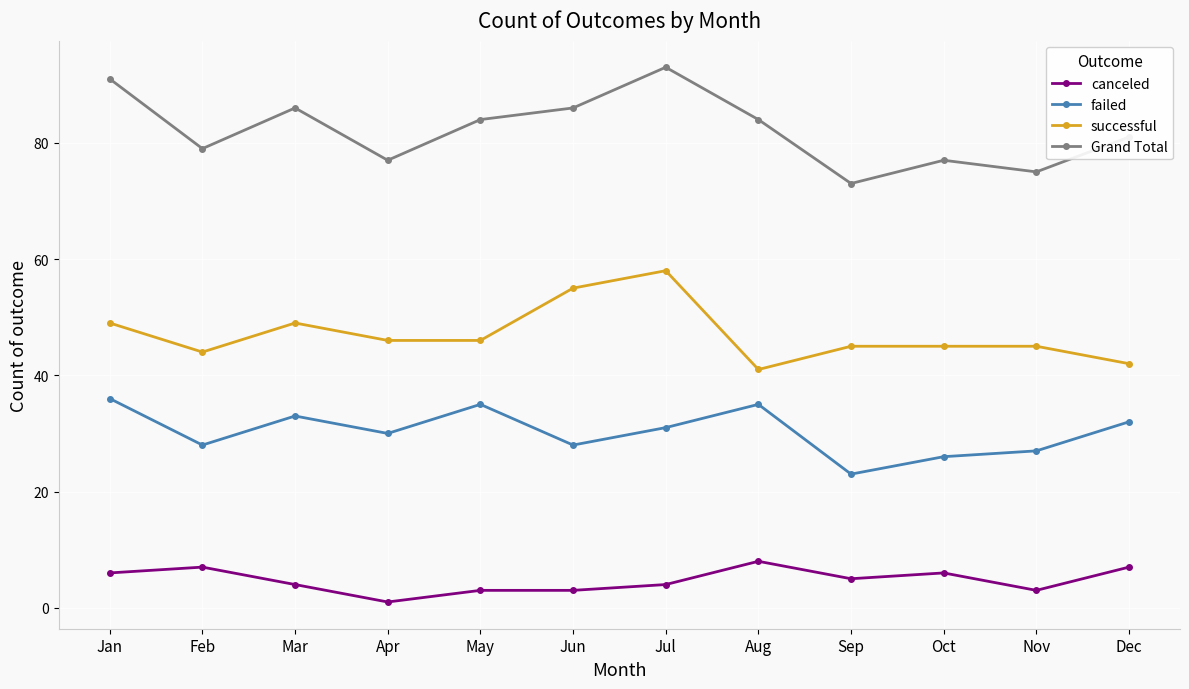

True or false: failed and Grand Total intersect in this chart.

False